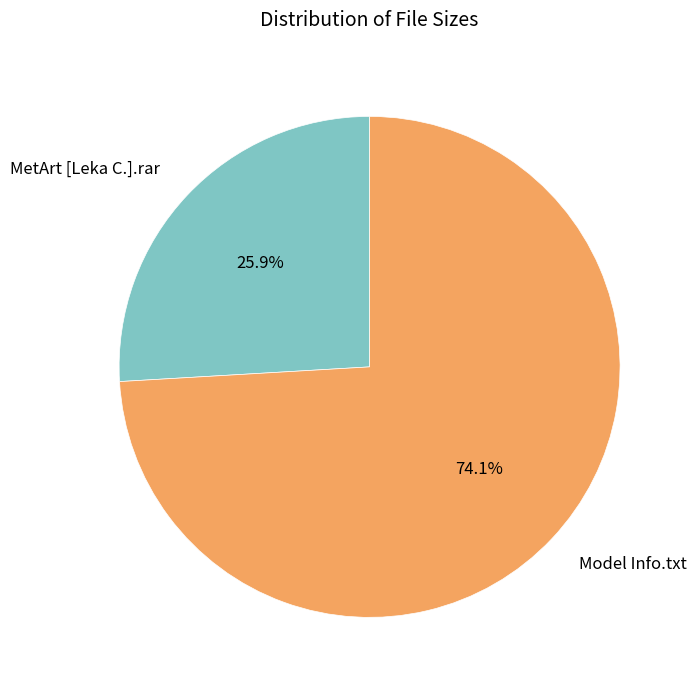

Rank the categories by value from lowest to highest.

MetArt [Leka C.].rar, Model Info.txt